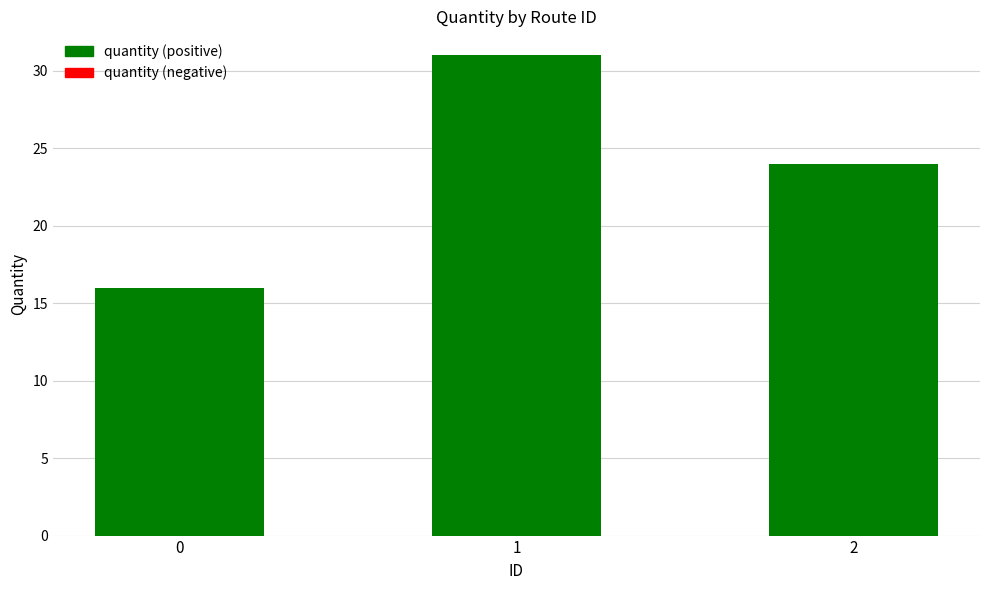

Where does the data first go above 24?

1